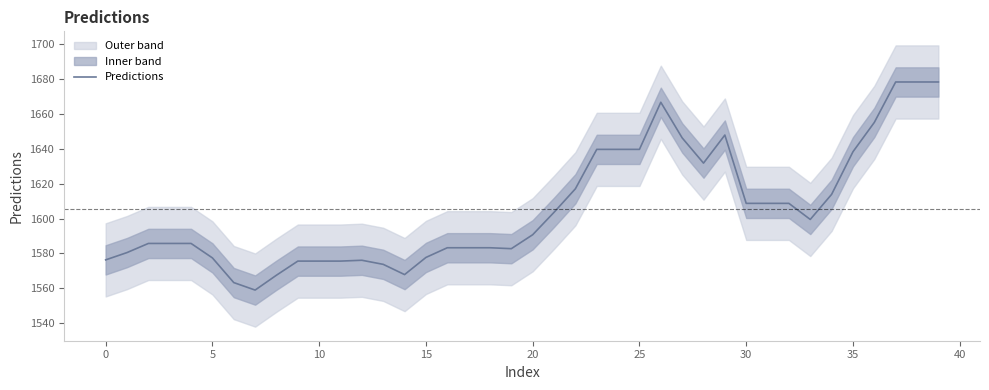

Where is the first local maximum?

12